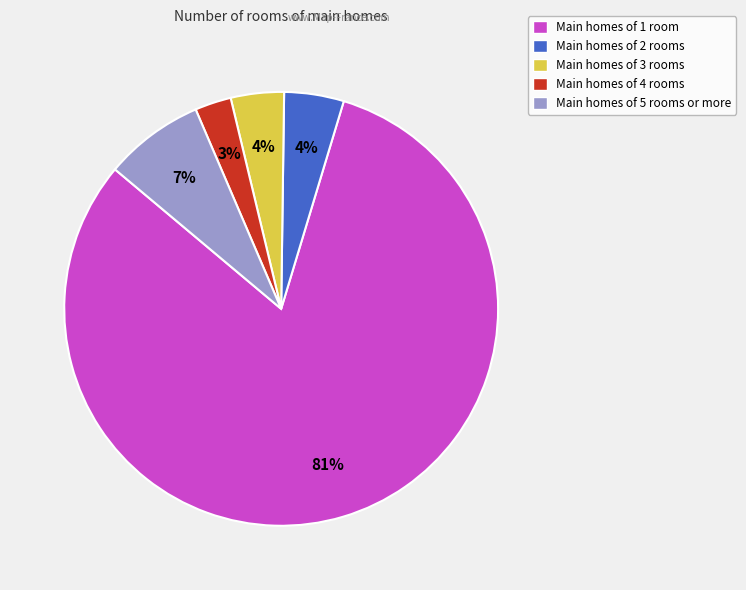

To the nearest percent, what is the average slice percentage?

20%